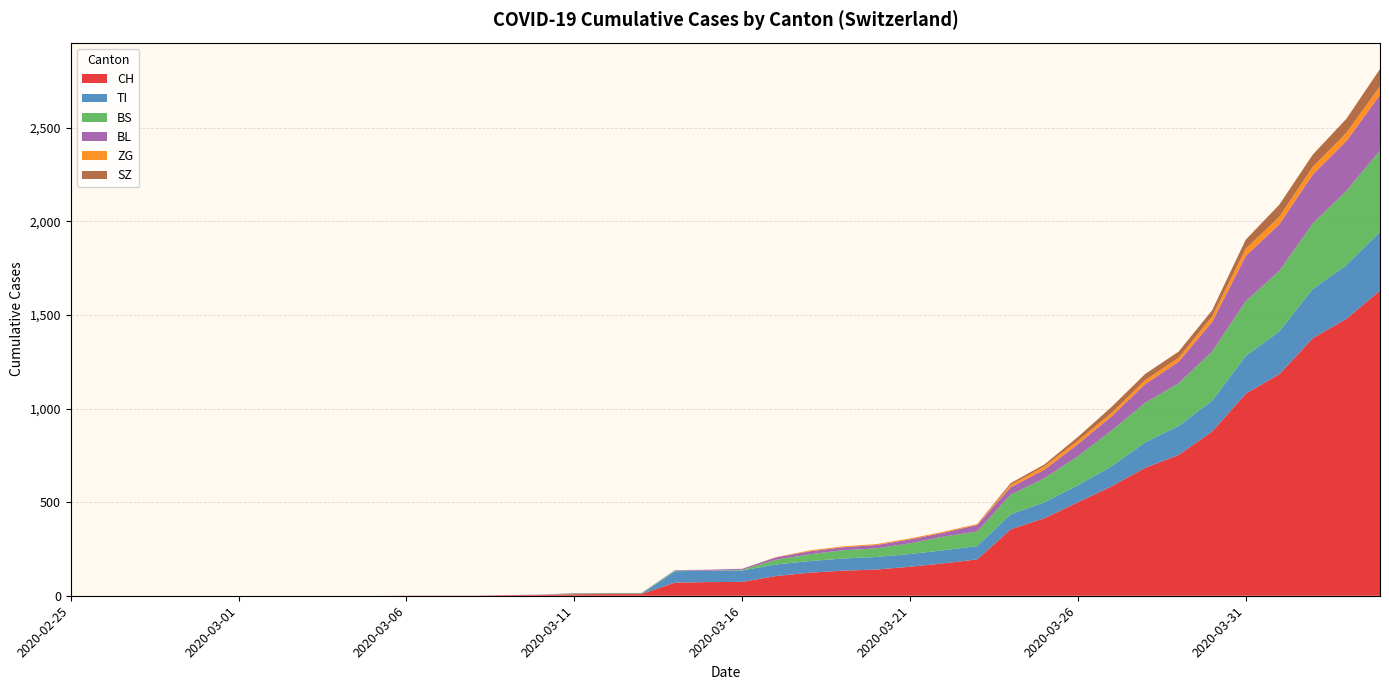

Reading left to right, transcribe all the data shown in this chart.

CH: 0	0	0	0	0	0	0	0	0	0	1	1	1	3	4	8	9	9	70	73	74	105	123	134	140	155	173	194	355	414	499	584	683	752	877	1079	1183	1376	1479	1630
TI: 0	0	0	0	0	0	0	0	0	0	0	0	0	0	0	0	0	0	61	61	61	62	62	65	67	68	70	71	80	85	91	107	136	155	165	202	229	263	287	314
BS: 0	0	0	0	0	0	0	0	0	0	0	0	0	0	0	4	4	4	4	0	4	25	36	44	46	57	73	78	105	128	155	191	211	228	263	292	323	350	397	434
BL: 0	0	0	0	0	0	0	0	0	0	0	0	0	1	2	2	2	2	2	5	5	13	16	16	18	21	21	35	40	46	65	76	100	115	158	242	249	262	266	298
ZG: 0	0	0	0	0	0	0	0	0	0	0	0	0	0	0	0	0	0	0	0	0	1	5	5	5	5	5	5	12	18	18	18	21	21	29	39	40	41	44	46
SZ: 0	0	0	0	0	0	0	0	0	0	0	0	0	0	0	0	0	0	0	0	0	0	0	0	0	0	0	0	10	10	20	32	33	33	33	48	65	65	75	92